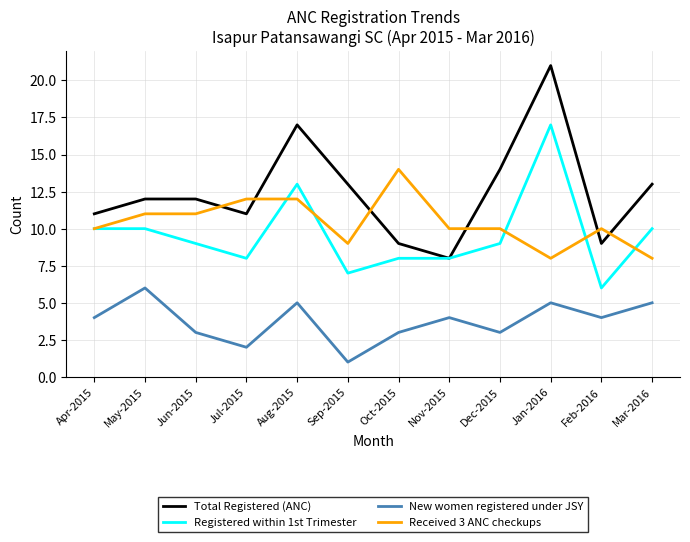

True or false: New women registered under JSY and Total Registered (ANC) cross at least once.

False